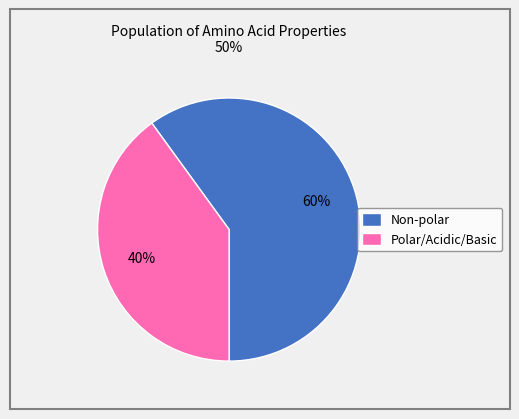

To the nearest percent, what is the difference between the Non-polar and Polar/Acidic/Basic slice percentages?

20%